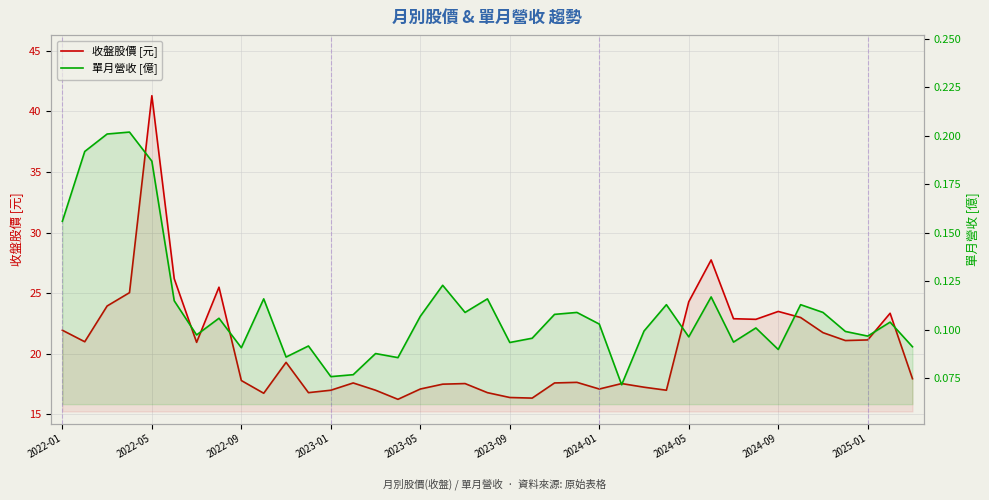

How many lines are shown in the chart?

2